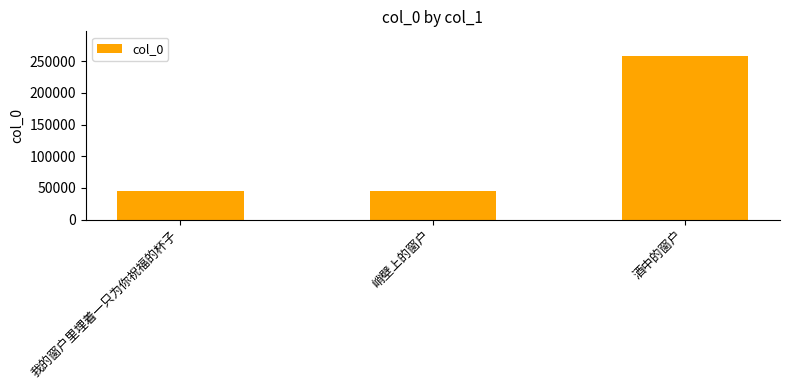

Which category has the highest value across all series?

酒中的窗户